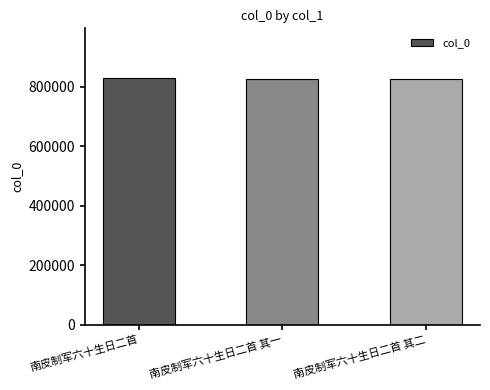

Read the value at 南皮制军六十生日二首 其一.

824901